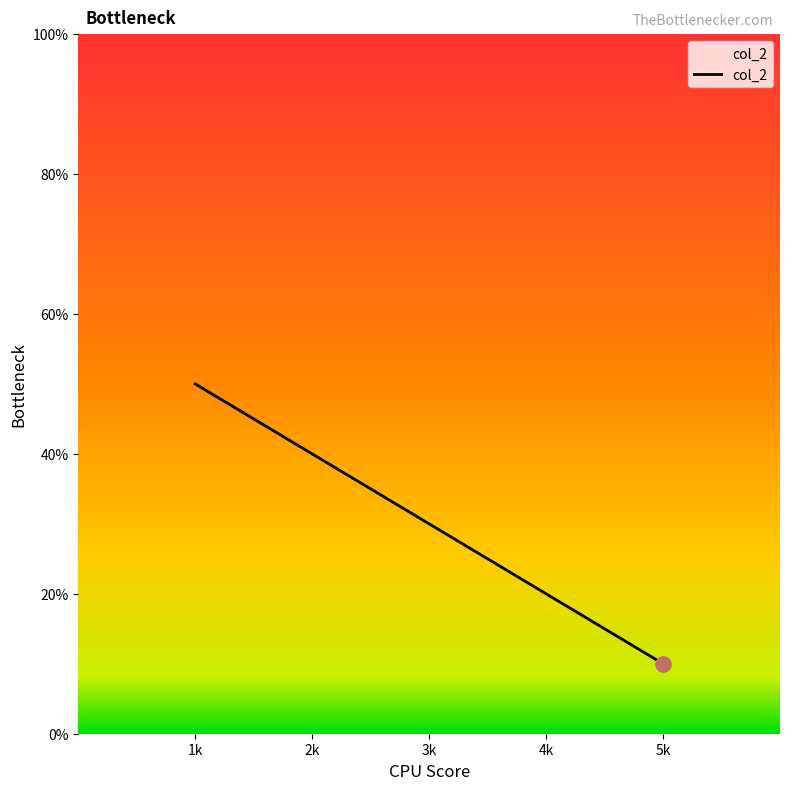

Between 2k and 1k, which is larger?

1k